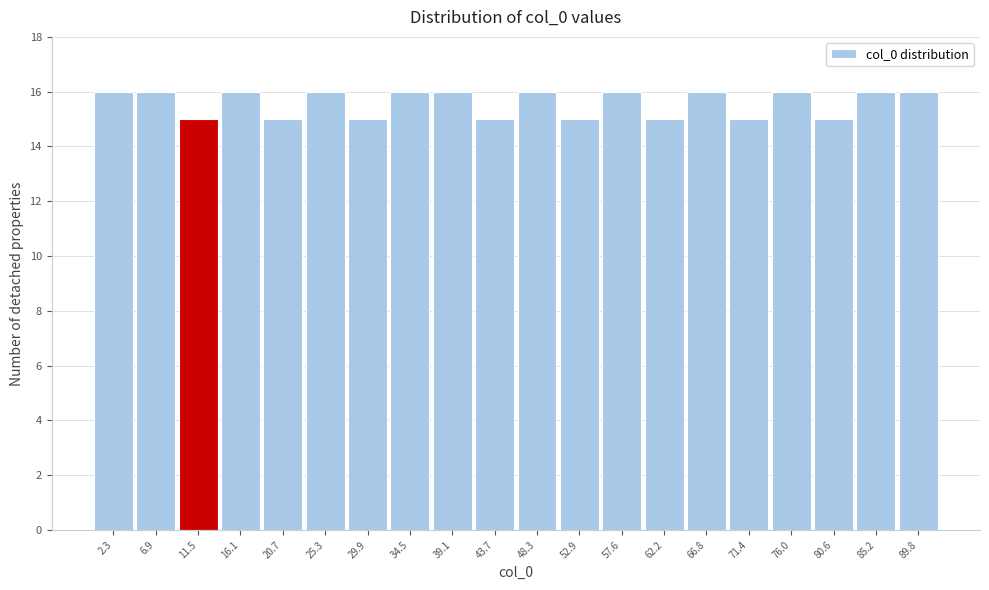

Reading left to right, list every bar in this chart as the range it spans on the x-axis followed by its height. Neither the bar edges nor the heights are printed on the chart, so give them approximately, as read against the axes.

0.0 to 4.5: 16
4.5 to 9.0: 16
9.0 to 14.0: 15
14.0 to 18.5: 16
18.5 to 23.0: 15
23.0 to 27.5: 16
27.5 to 32.0: 15
32.0 to 37.0: 16
37.0 to 41.5: 16
41.5 to 46.0: 15
46.0 to 50.5: 16
50.5 to 55.0: 15
55.0 to 60.0: 16
60.0 to 64.5: 15
64.5 to 69.0: 16
69.0 to 73.5: 15
73.5 to 78.5: 16
78.5 to 83.0: 15
83.0 to 87.5: 16
87.5 to 92.0: 16